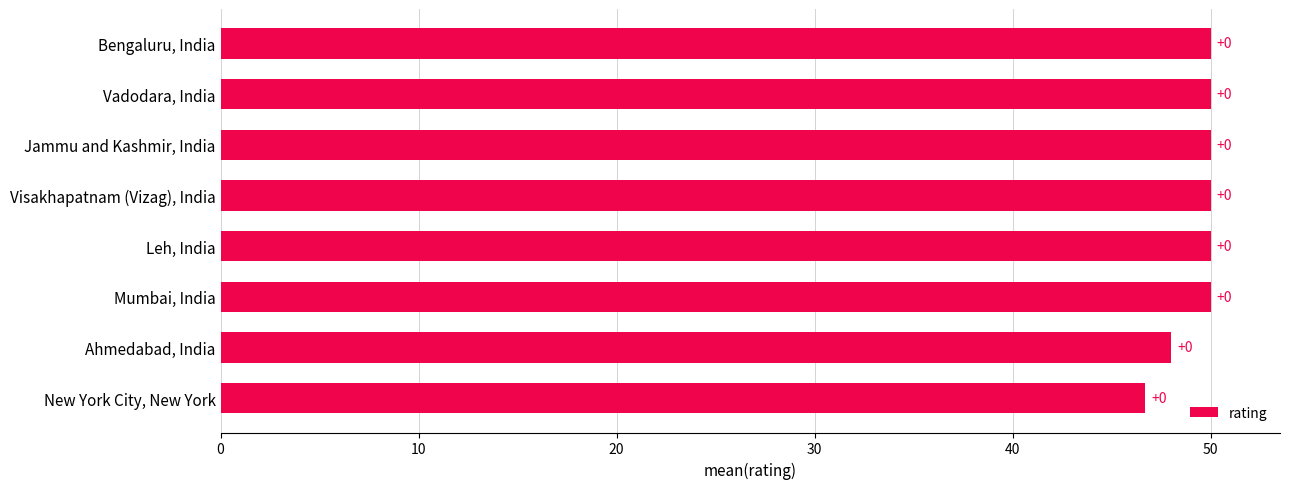

How many bars are there in total?

8